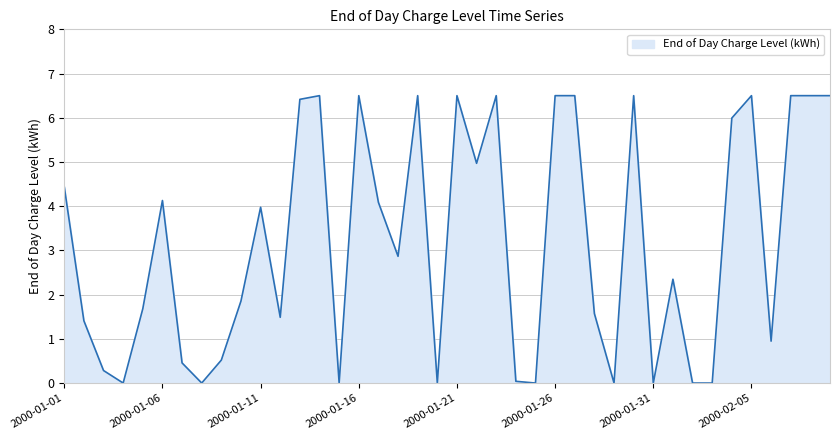

What is the difference between the maximum and minimum values?

6.5